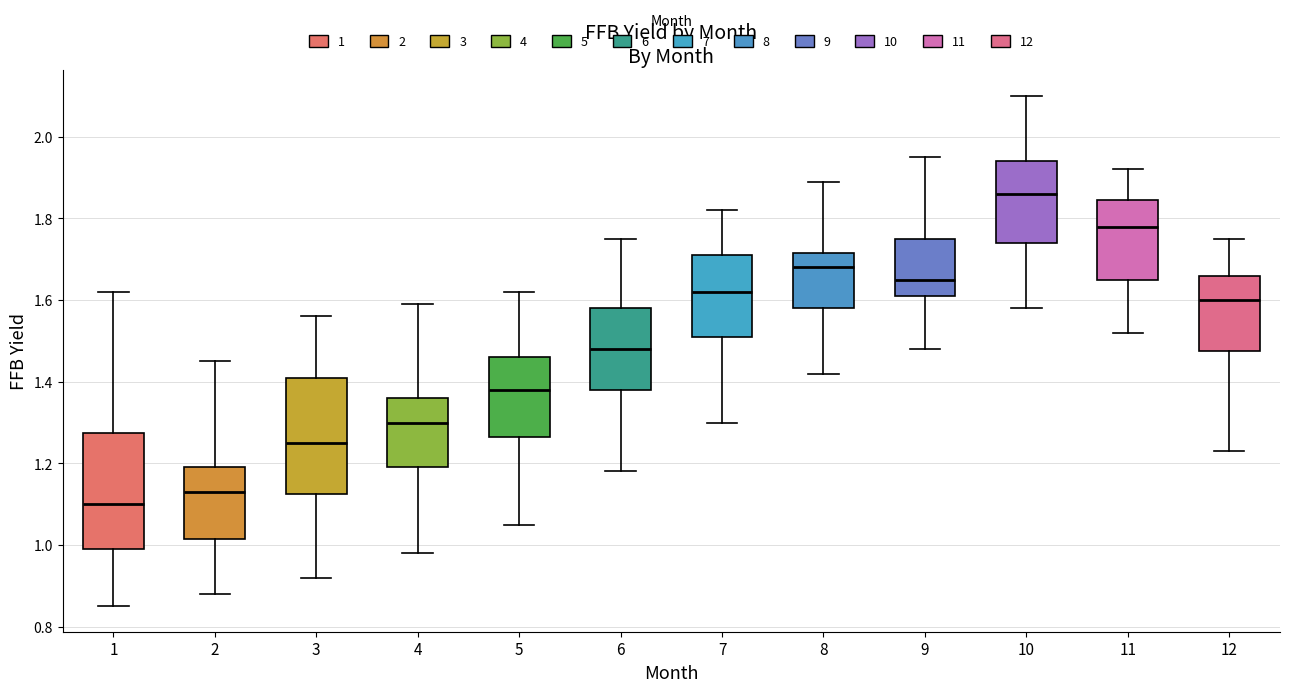

Reading left to right, read every box against the y-axis: the position of its median line, the range the box covers, and the ends of its whiskers. The values are not printed on the chart, so give them approximately, as read against the axis.

1: median 1.10, box 1.00 to 1.28, whiskers 0.86 to 1.62
2: median 1.14, box 1.02 to 1.20, whiskers 0.88 to 1.46
3: median 1.26, box 1.12 to 1.42, whiskers 0.92 to 1.56
4: median 1.30, box 1.20 to 1.36, whiskers 0.98 to 1.60
5: median 1.38, box 1.26 to 1.46, whiskers 1.06 to 1.62
6: median 1.48, box 1.38 to 1.58, whiskers 1.18 to 1.76
7: median 1.62, box 1.52 to 1.72, whiskers 1.30 to 1.82
8: median 1.68, box 1.58 to 1.72, whiskers 1.42 to 1.90
9: median 1.66, box 1.62 to 1.76, whiskers 1.48 to 1.96
10: median 1.86, box 1.74 to 1.94, whiskers 1.58 to 2.10
11: median 1.78, box 1.66 to 1.84, whiskers 1.52 to 1.92
12: median 1.60, box 1.48 to 1.66, whiskers 1.24 to 1.76